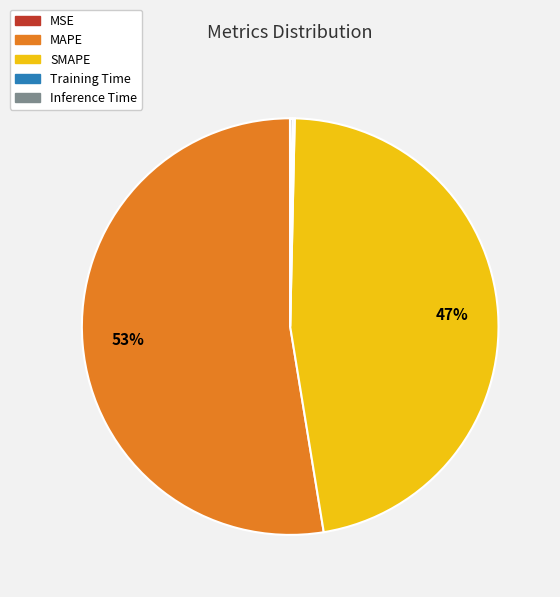

Is it true that SMAPE is 47% of the pie?

True